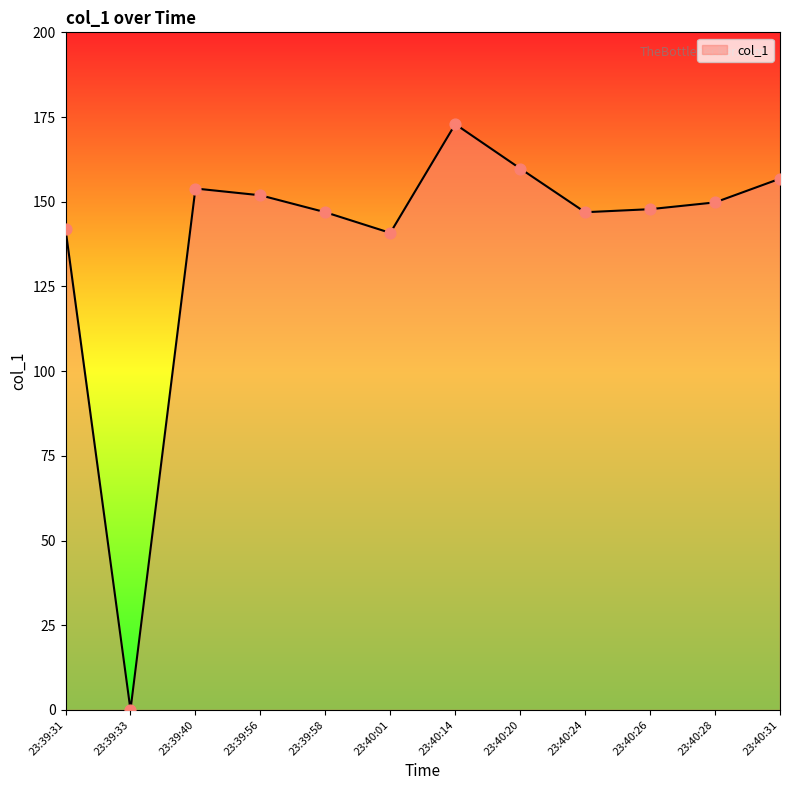

What is the change in value from 23:39:40 to 23:40:26?

-6.1